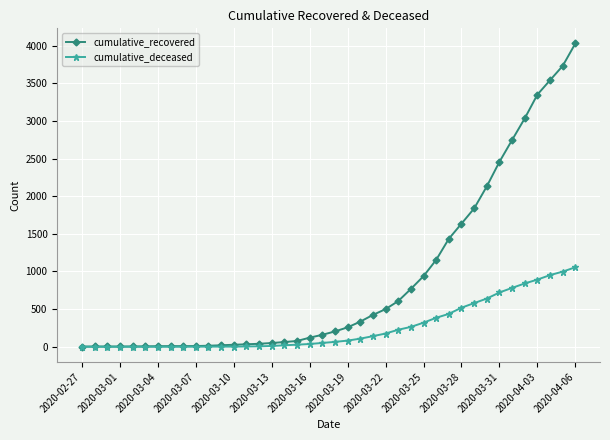

What is the maximum value for cumulative_deceased?

1056